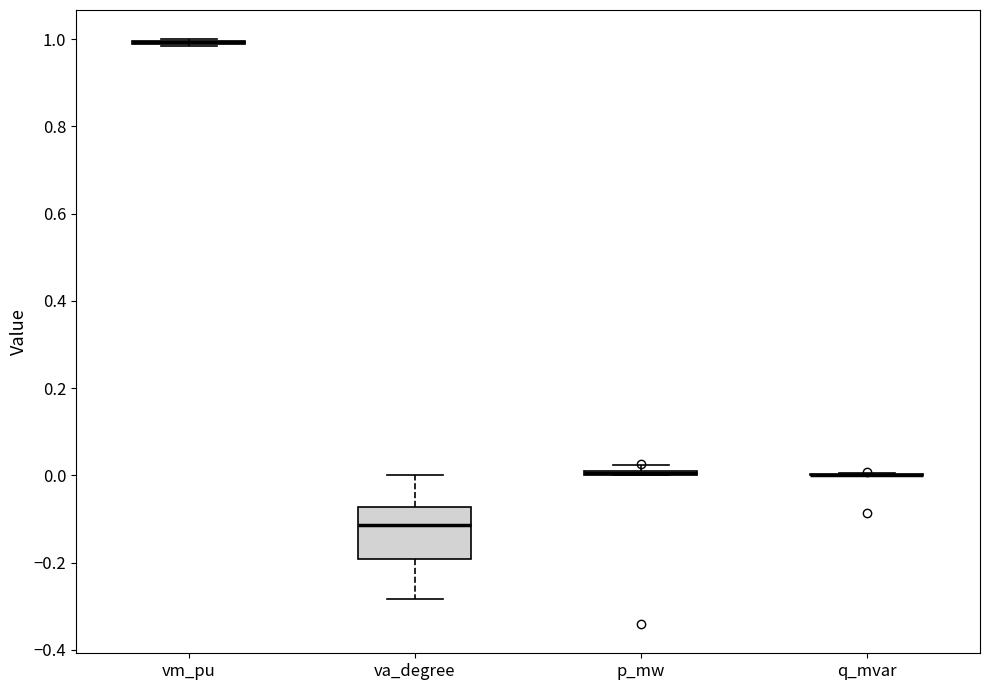

Comparing the boxes themselves (not the whiskers), which one is the tallest?

va_degree